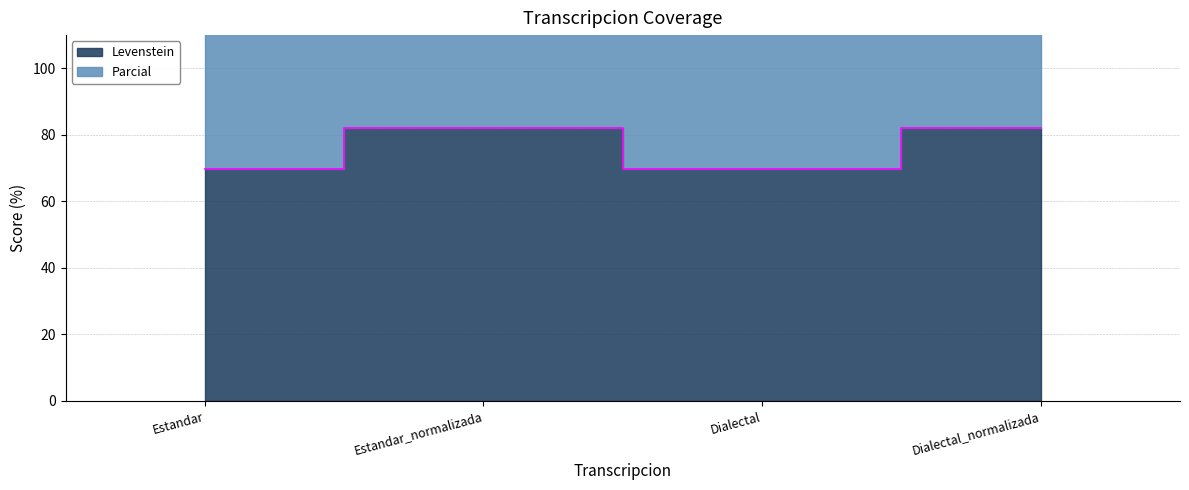

Does the chart have visible grid lines?

Yes